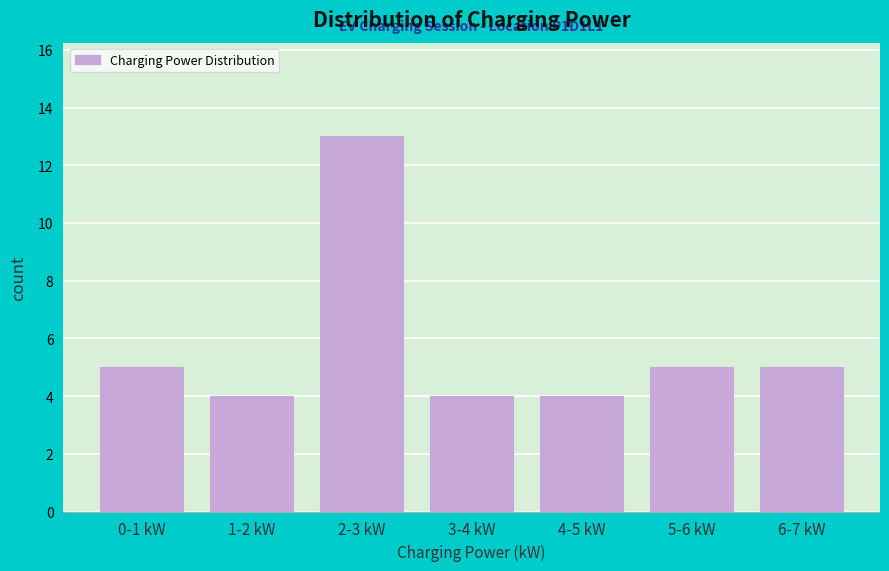

Reading left to right, list all the values displayed in this chart.

0-1 kW=5	1-2 kW=4	2-3 kW=13	3-4 kW=4	4-5 kW=4	5-6 kW=5	6-7 kW=5